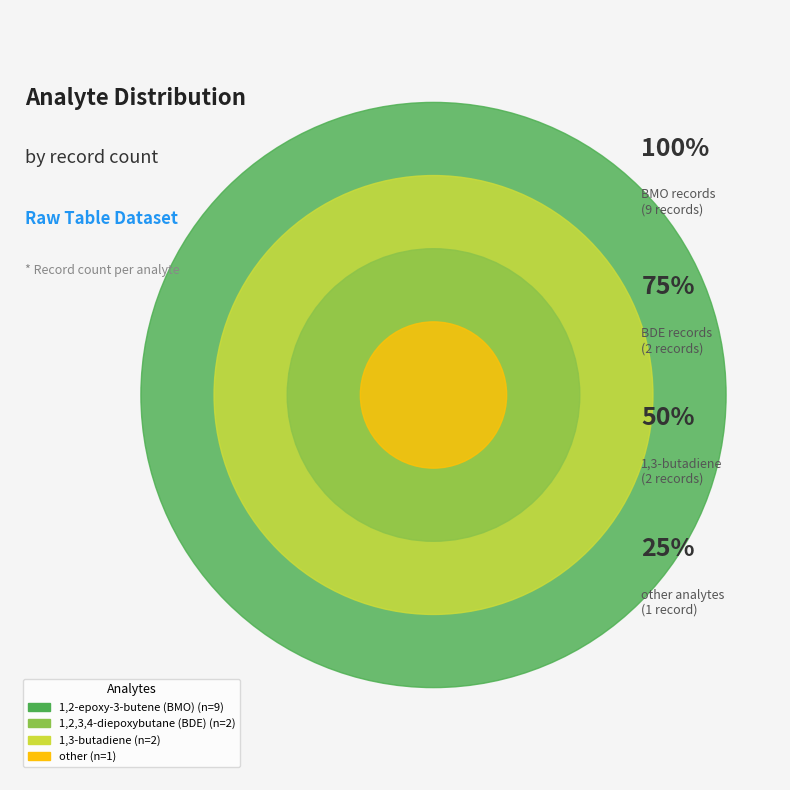

True or false: other accounts for 7% of the total.

True